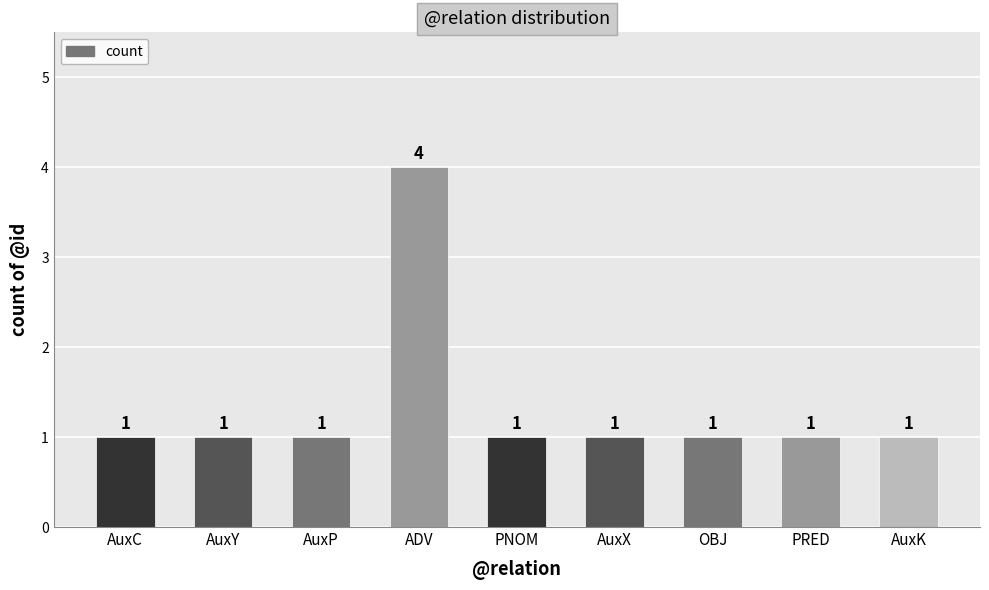

How many bars are there in total?

9